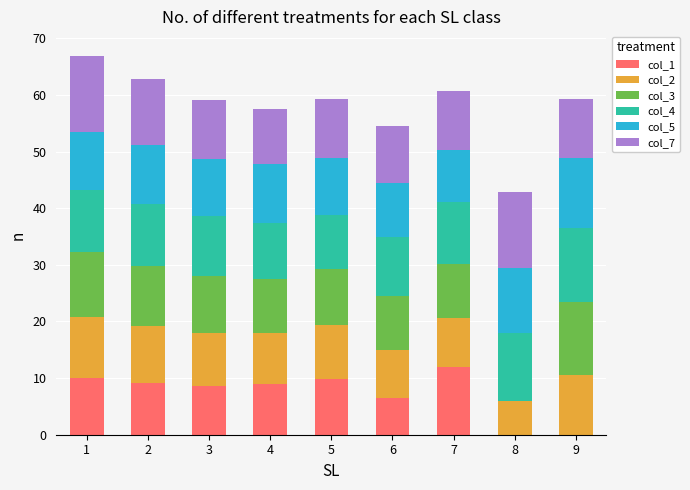

What is the sum of all col_1 values?

65.1